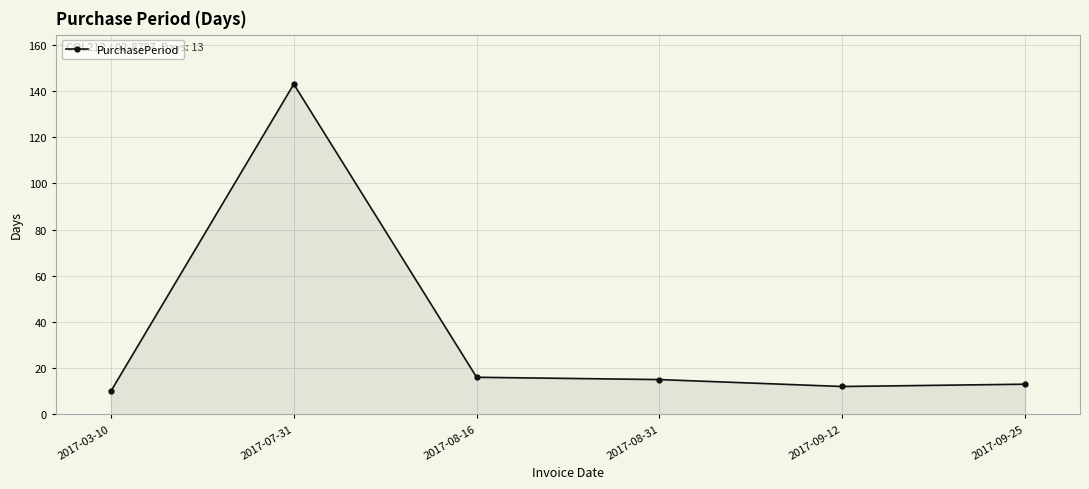

Is it true that the value at 2017-07-31 is 143?

True